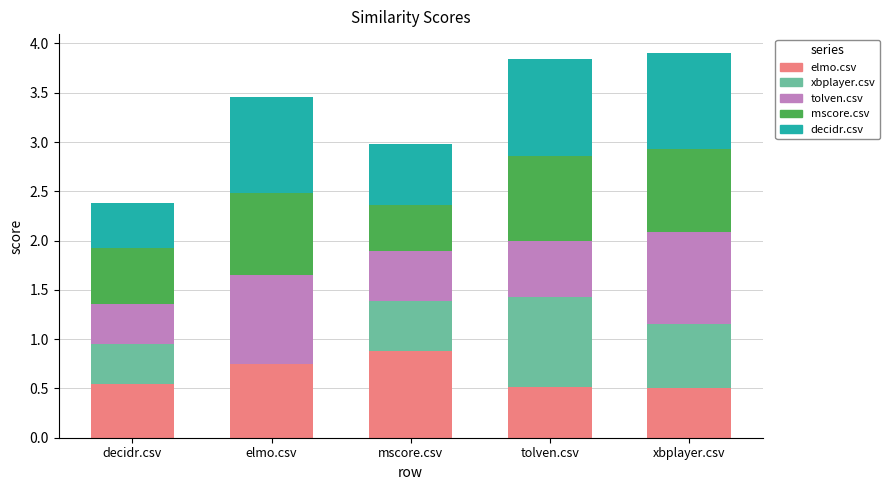

Is it true that elmo.csv equals 0.8 at elmo.csv?

True